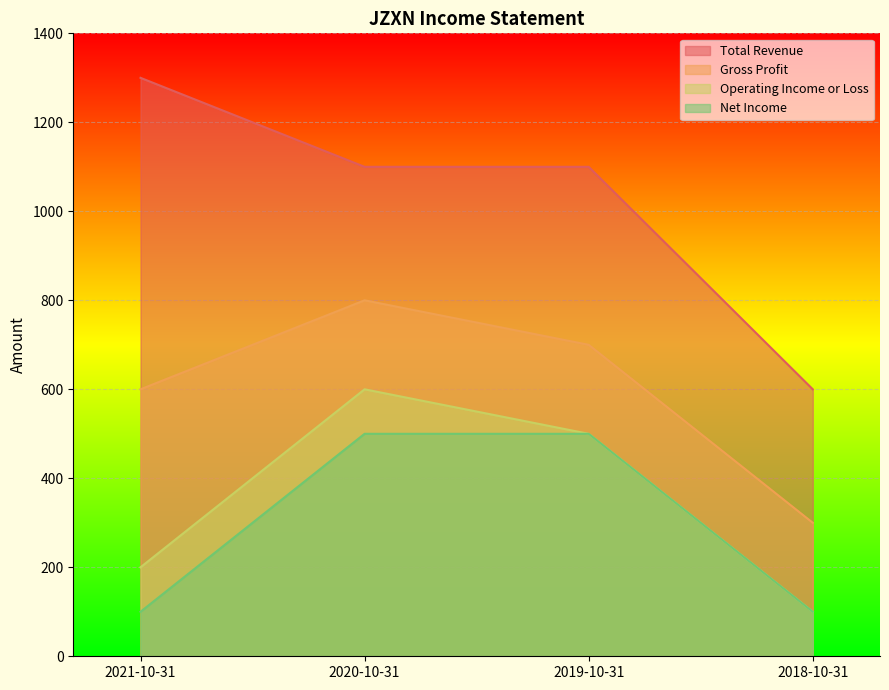

Is it true that Gross Profit equals 790 at 2021-10-31?

False